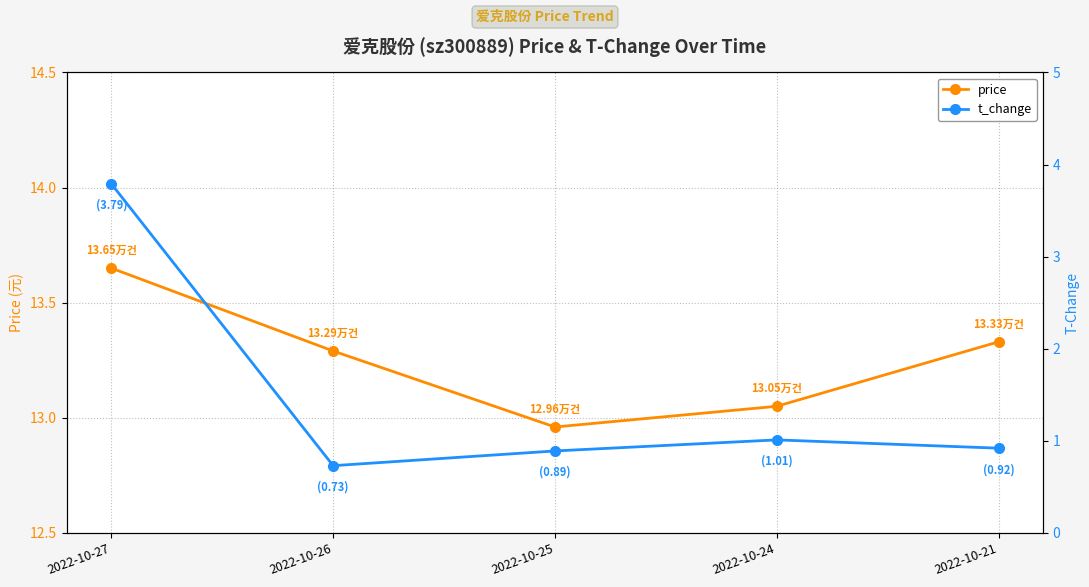

What is the average value of the price series?

13.3